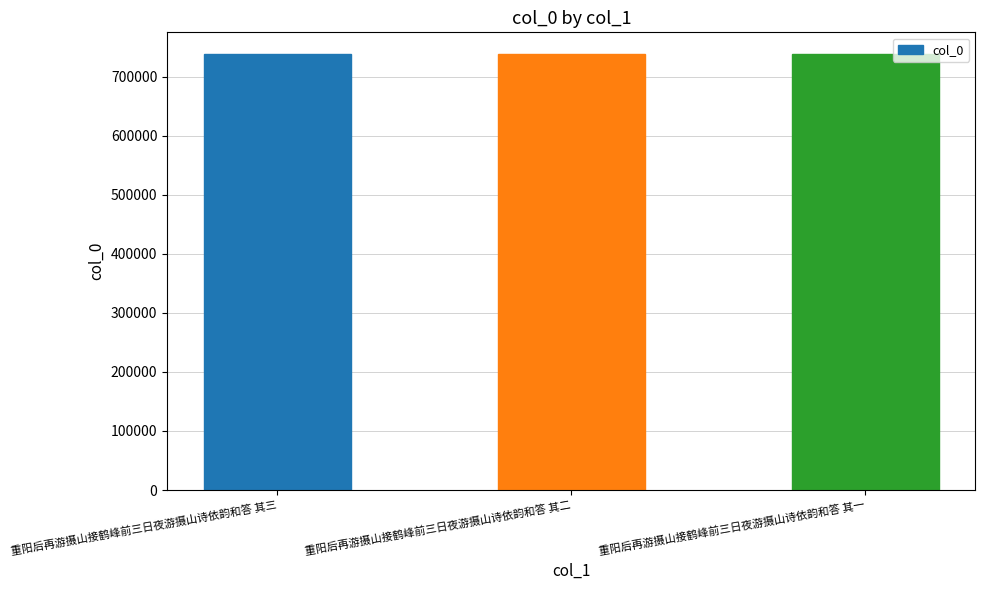

What is the greatest value displayed?

738443